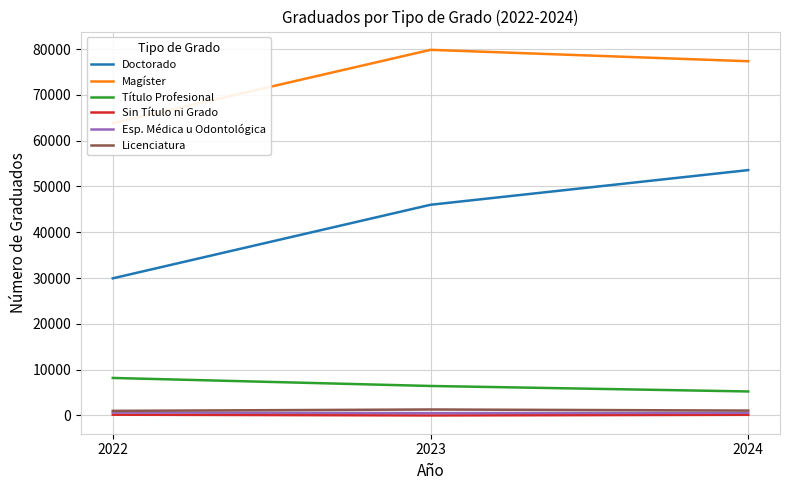

Reading right to left, list all the values displayed in this chart.

Doctorado: 2024=53581	2023=46009	2022=29943
Magíster: 2024=77357	2023=79847	2022=63837
Título Profesional: 2024=5238	2023=6436	2022=8188
Sin Título ni Grado: 2024=140	2023=0	2022=162
Esp. Médica u Odontológica: 2024=582	2023=509	2022=643
Licenciatura: 2024=1064	2023=1300	2022=1002